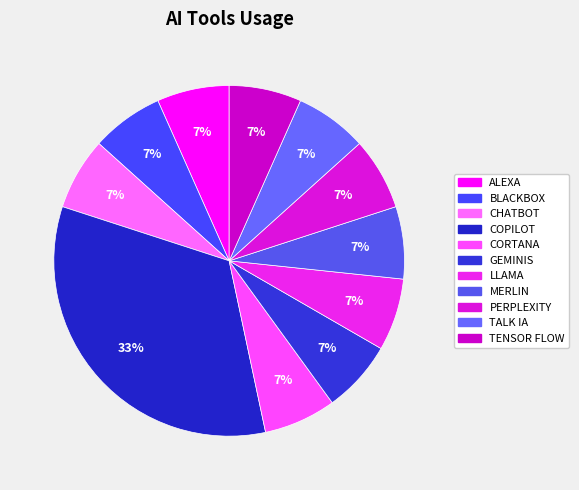

Which category has the smallest portion of the pie?

ALEXA